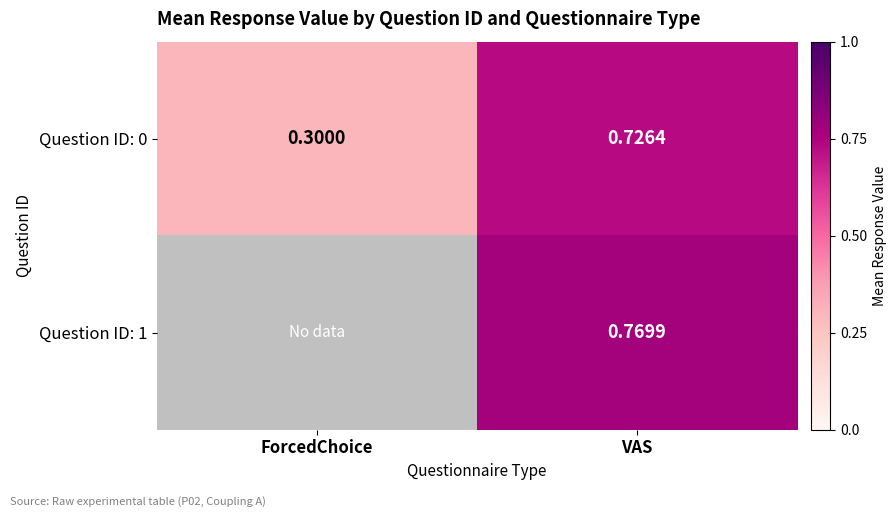

What is the approximate value of Question ID: 0 at ForcedChoice?

0.3